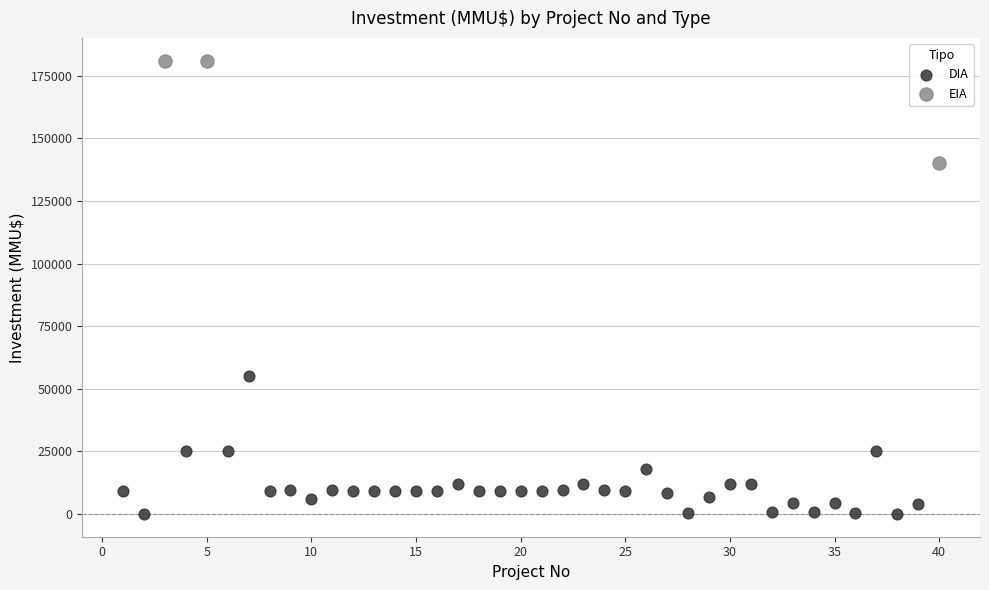

What are all the series names shown in the legend?

DIA, EIA